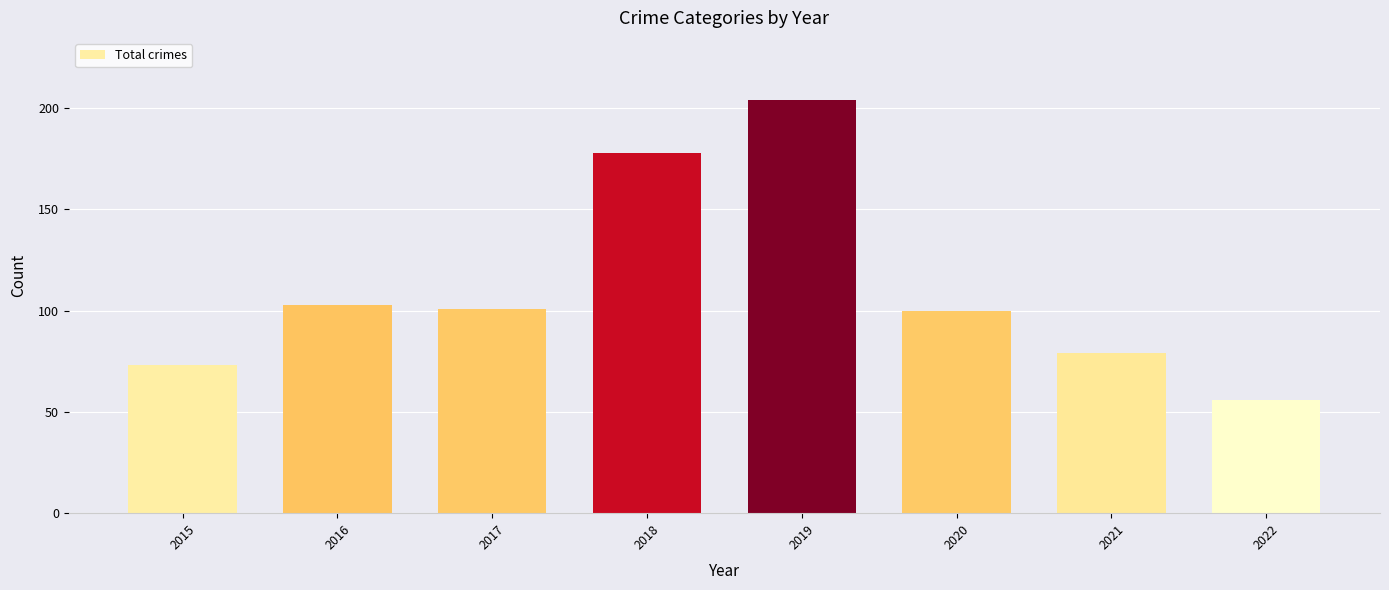

Where does the data first go above 101?

2016